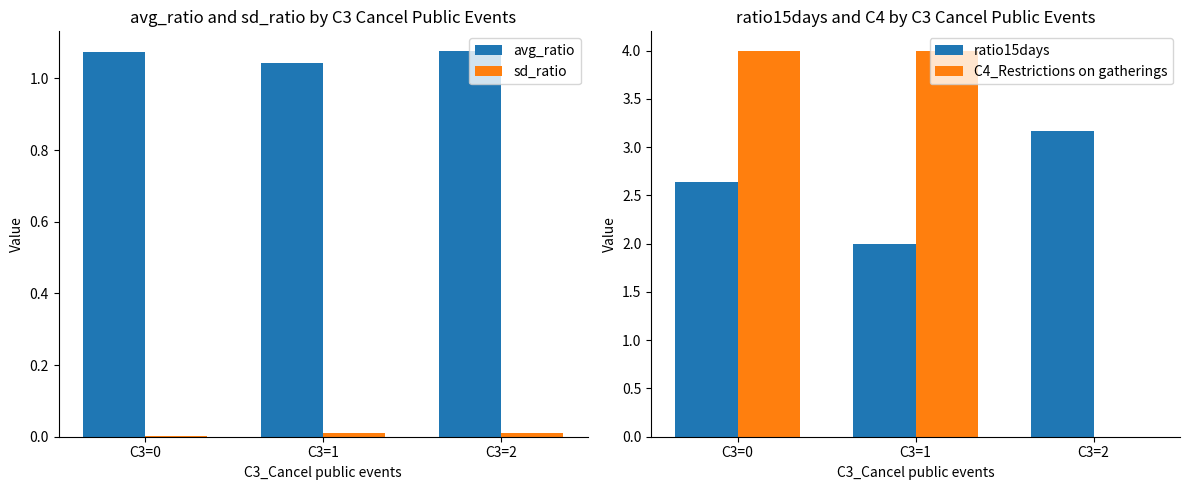

The avg_ratio series shows 1.7 at C3=2. True or false?

False